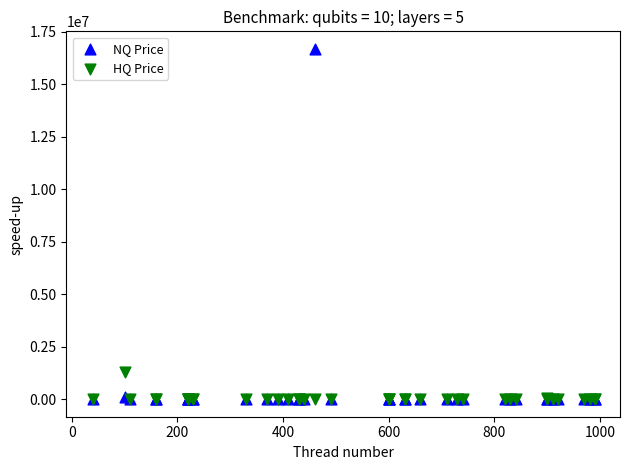

Which series has the largest Y range (max minus min)?

NQ Price